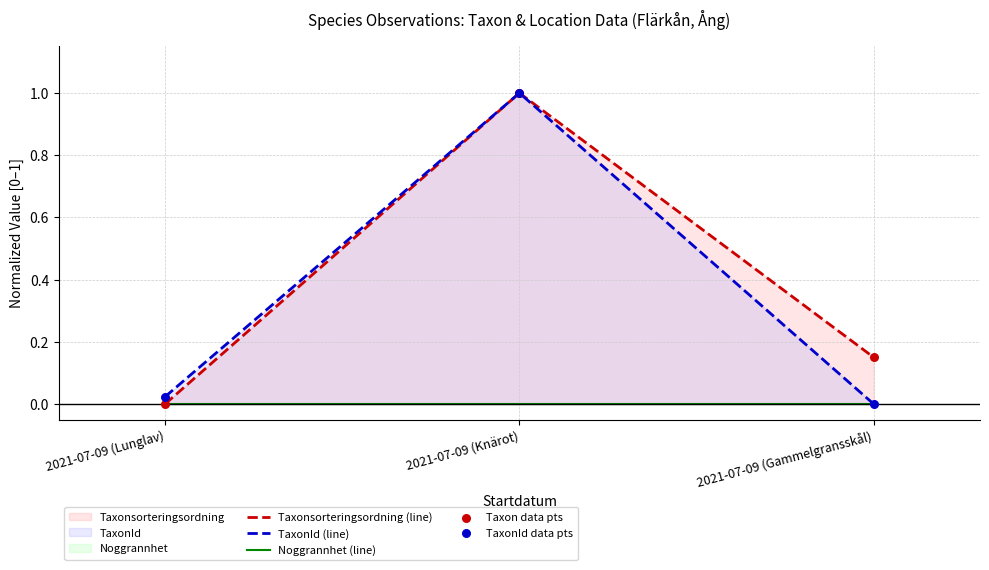

Which category has the highest value in the TaxonId (line) series?

2021-07-09 (Knärot)